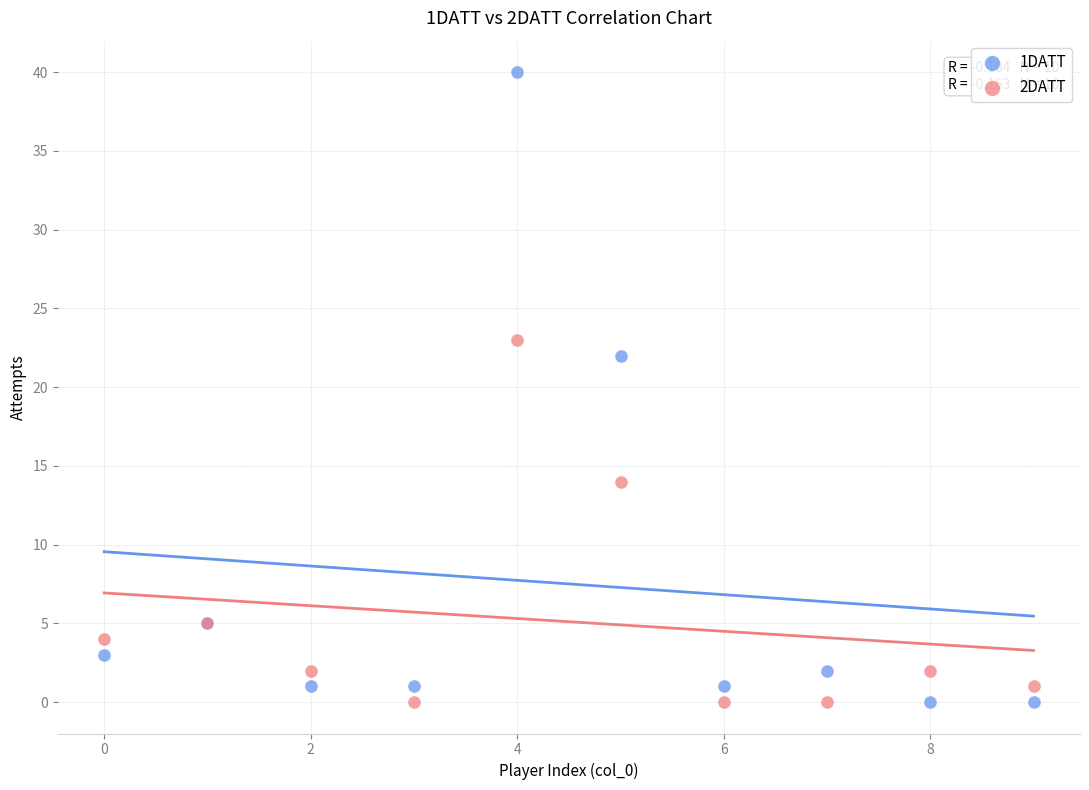

What are all the series names shown in the legend?

1DATT, 2DATT